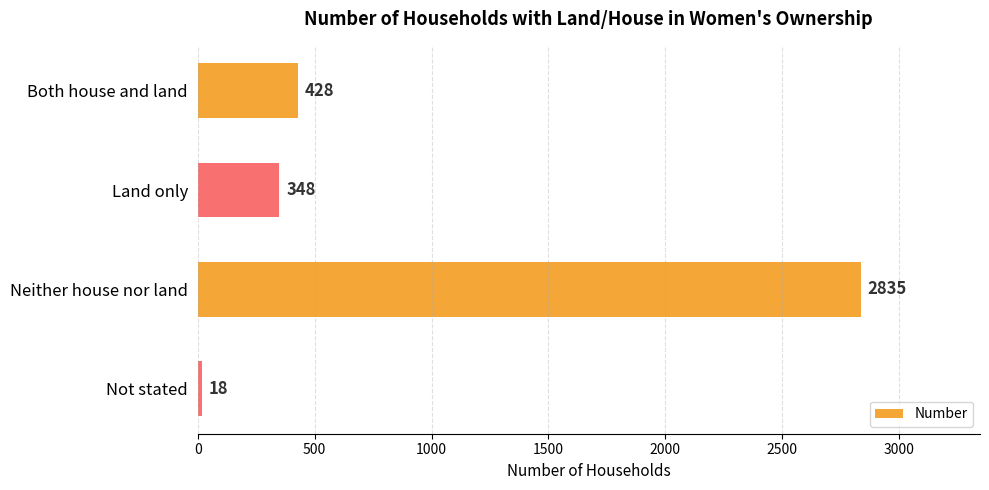

What is the sum of all values?

3629